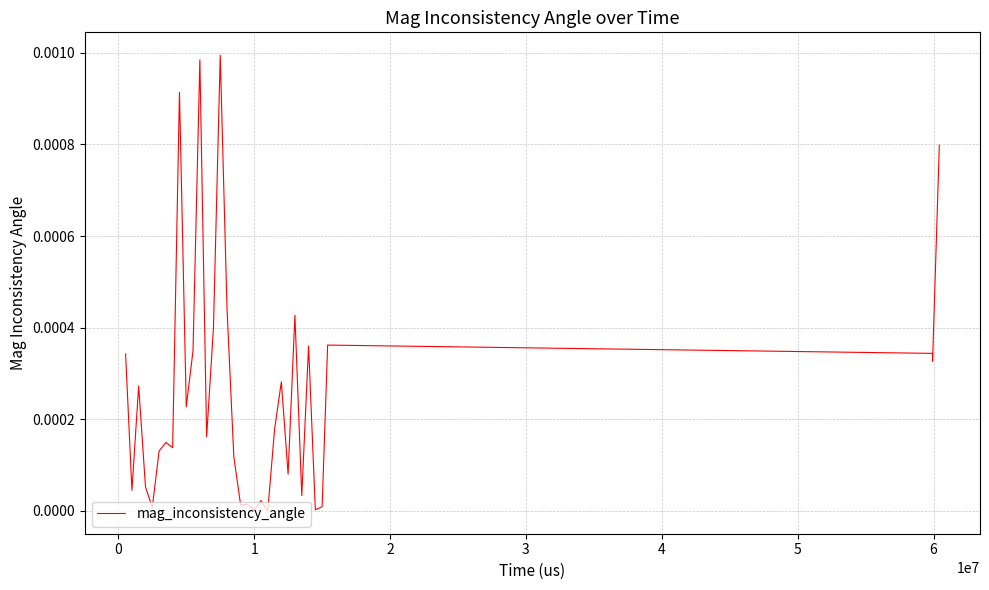

Is this an area chart (filled region under the line)?

No